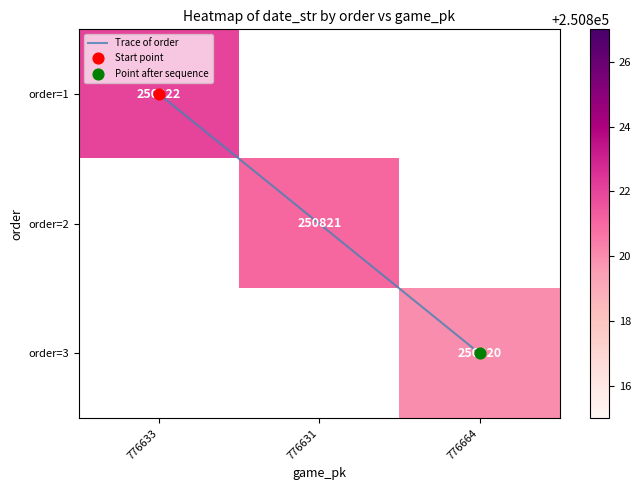

Between 776633 and 776664, which series saw the biggest shift?

Trace of order